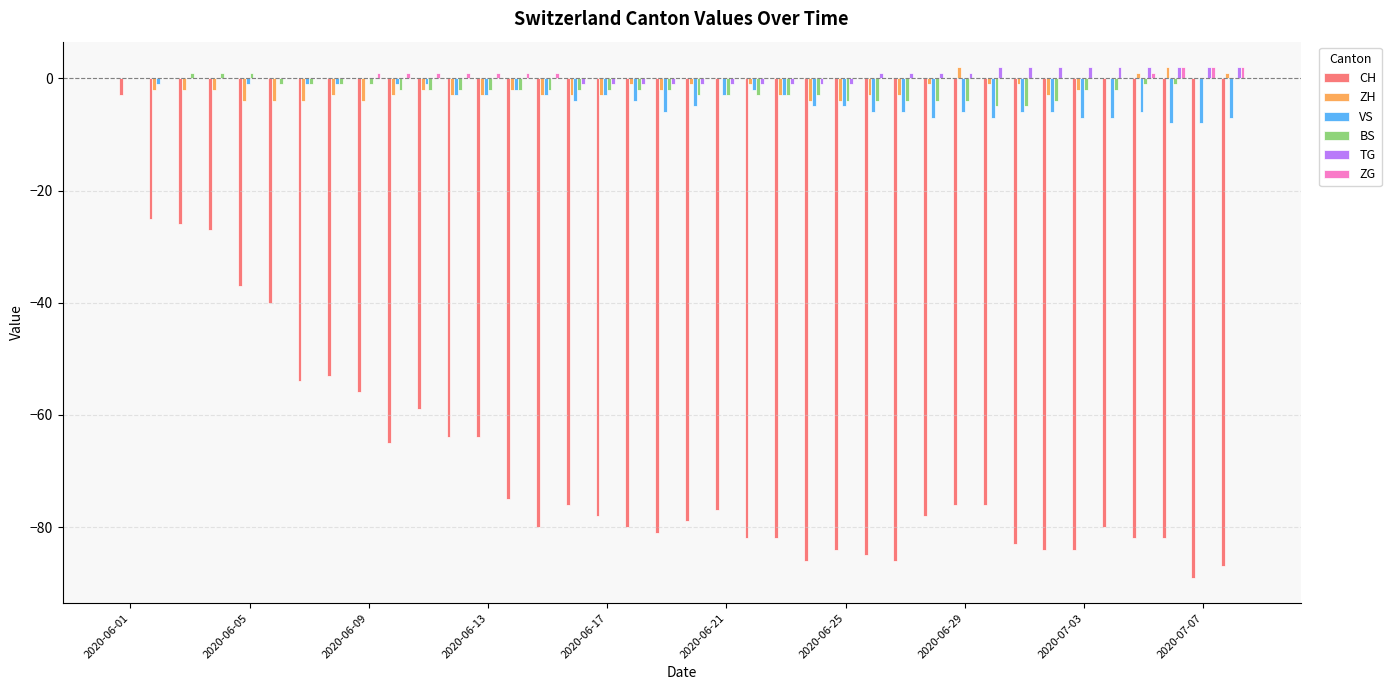

Are the bars horizontal?

No